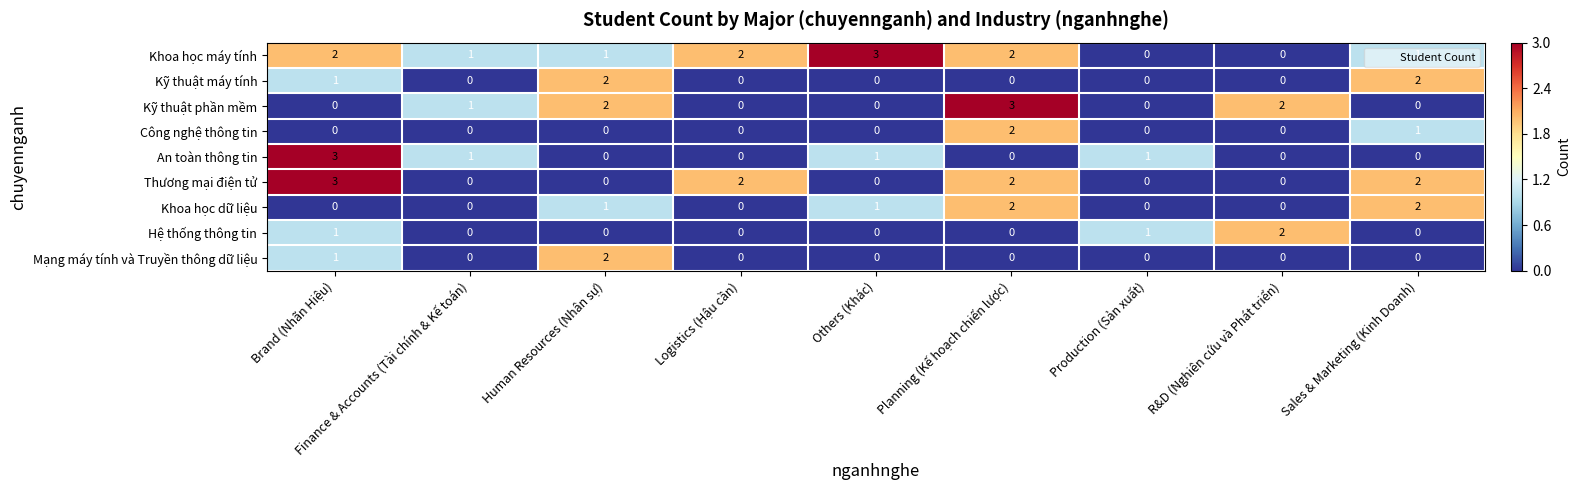

Is it true that Thương mại điện tử equals -2 at Finance & Accounts (Tài chính & Kế toán)?

False